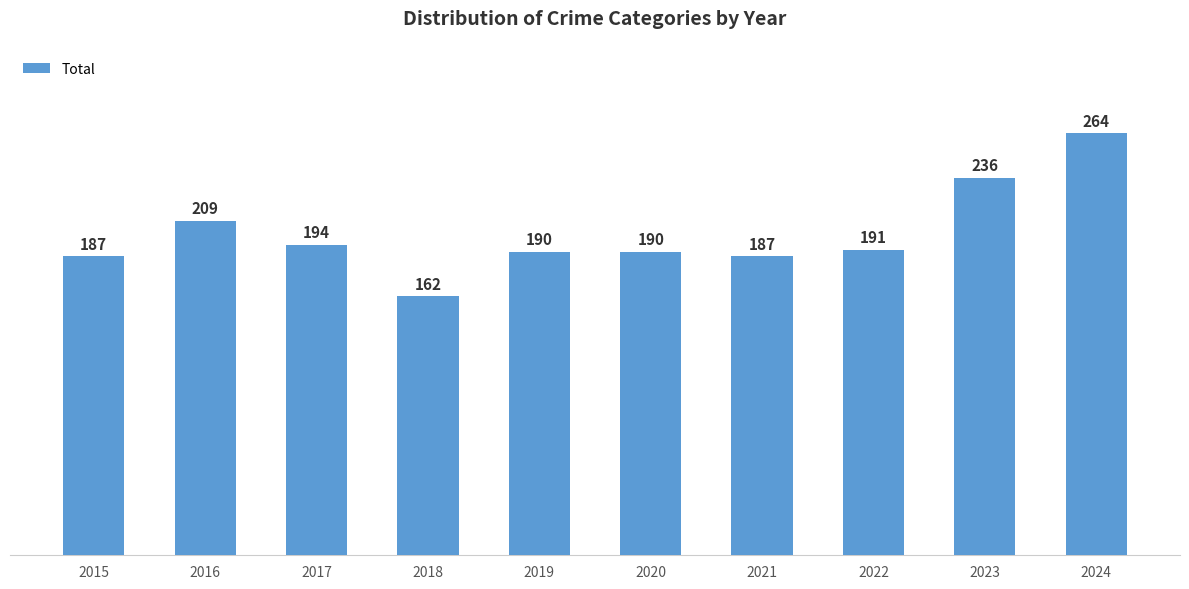

What is the difference between the values at 2015 and 2024?

77